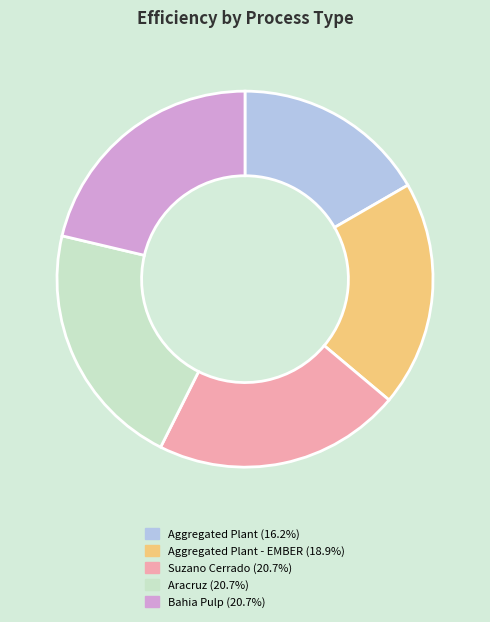

What is the ratio of the value at Aracruz (20.7%) to the value at Bahia Pulp (20.7%)?

1.0